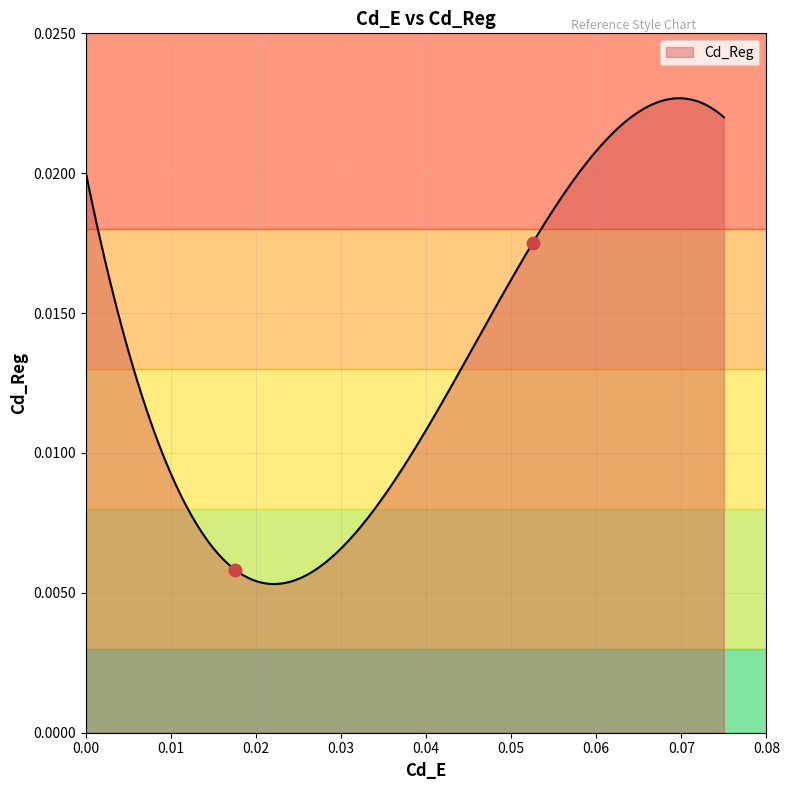

Which has a higher value, 0.017499999999999998 or 0.0525?

0.0525